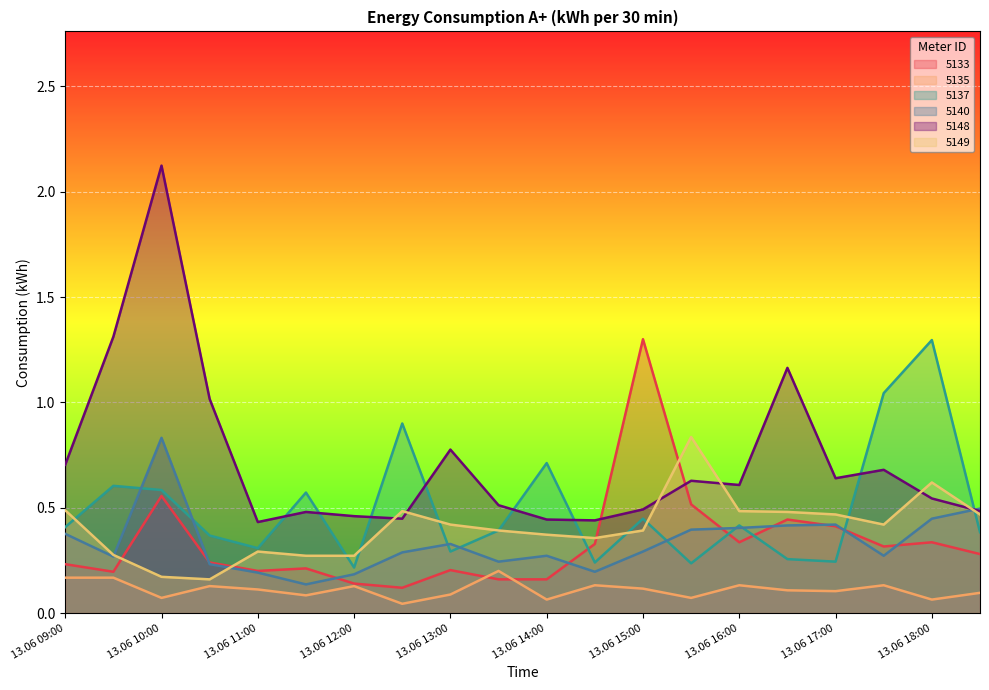

How many intersections are there between 5133 and 5135?

2